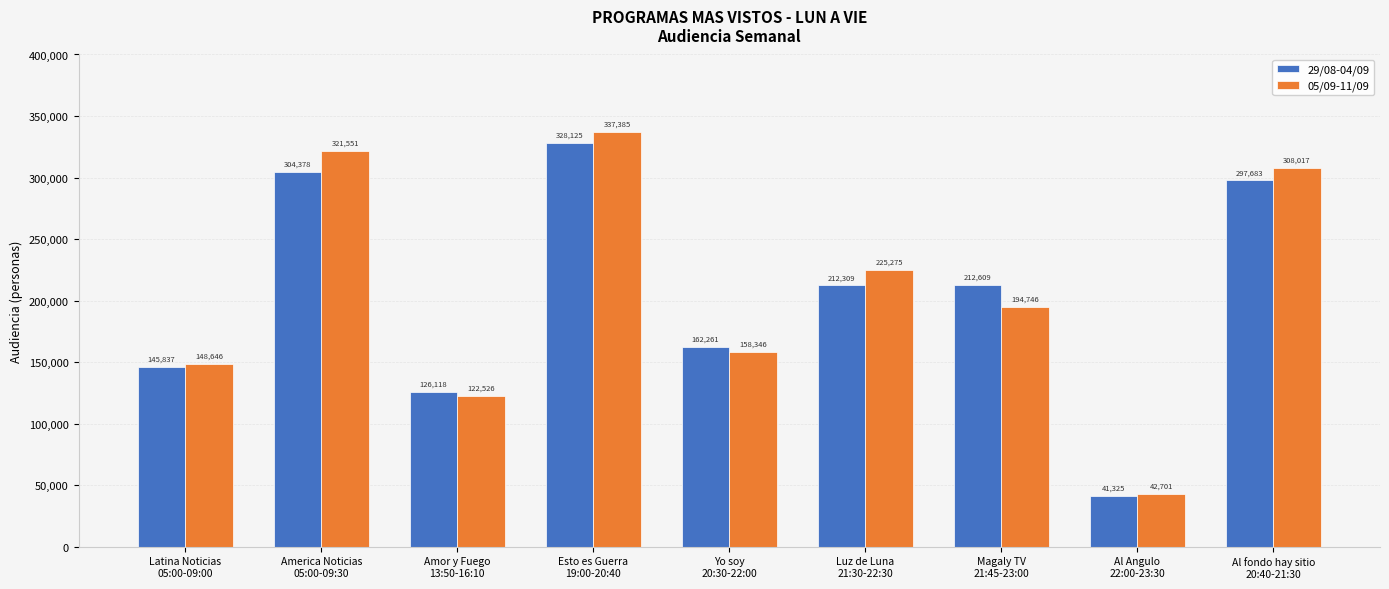

List the labels in order of 29/08-04/09 value, smallest first.

Al Angulo
22:00-23:30, Amor y Fuego
13:50-16:10, Latina Noticias
05:00-09:00, Yo soy
20:30-22:00, Luz de Luna
21:30-22:30, Magaly TV
21:45-23:00, Al fondo hay sitio
20:40-21:30, America Noticias
05:00-09:30, Esto es Guerra
19:00-20:40